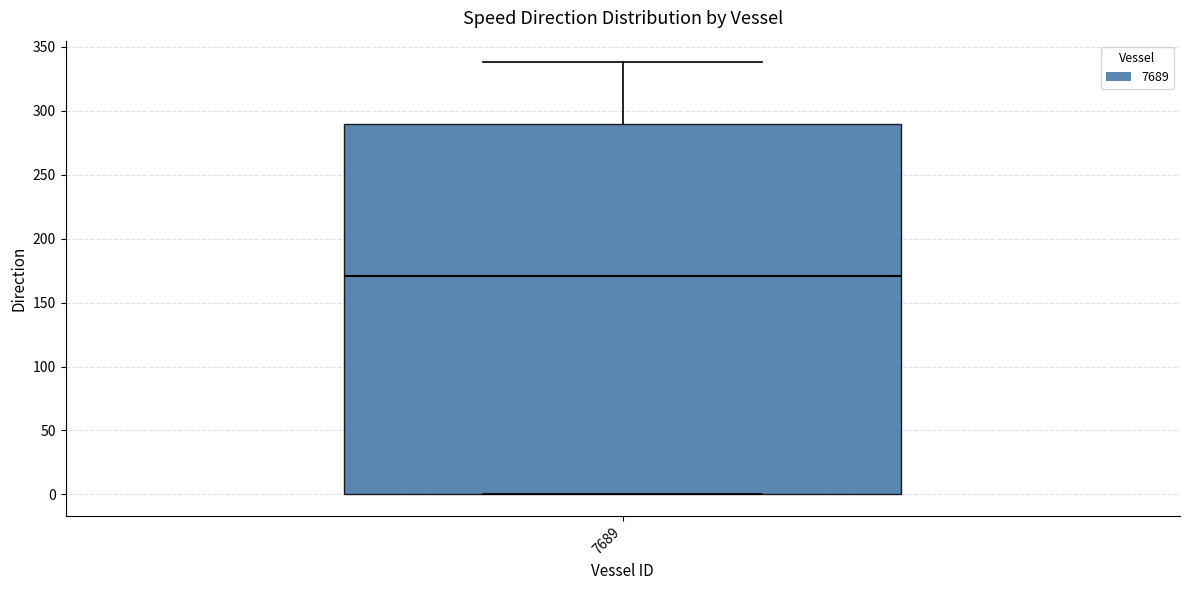

Read this box plot against the y-axis: the position of the median line, the range covered by the box, and the ends of both whiskers. The values are not printed on the chart, so give them approximately, as read against the axis.

median 170, box 0 to 290, whiskers 0 to 340